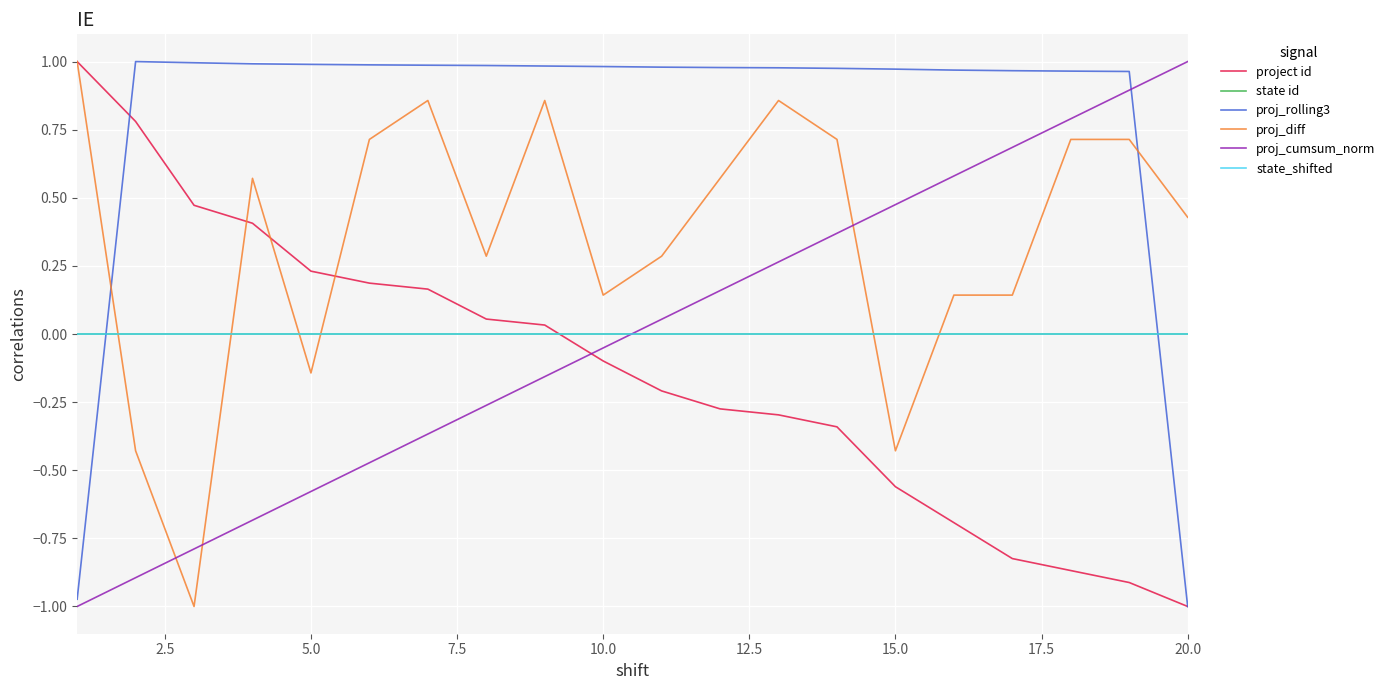

Does the chart have visible grid lines?

Yes